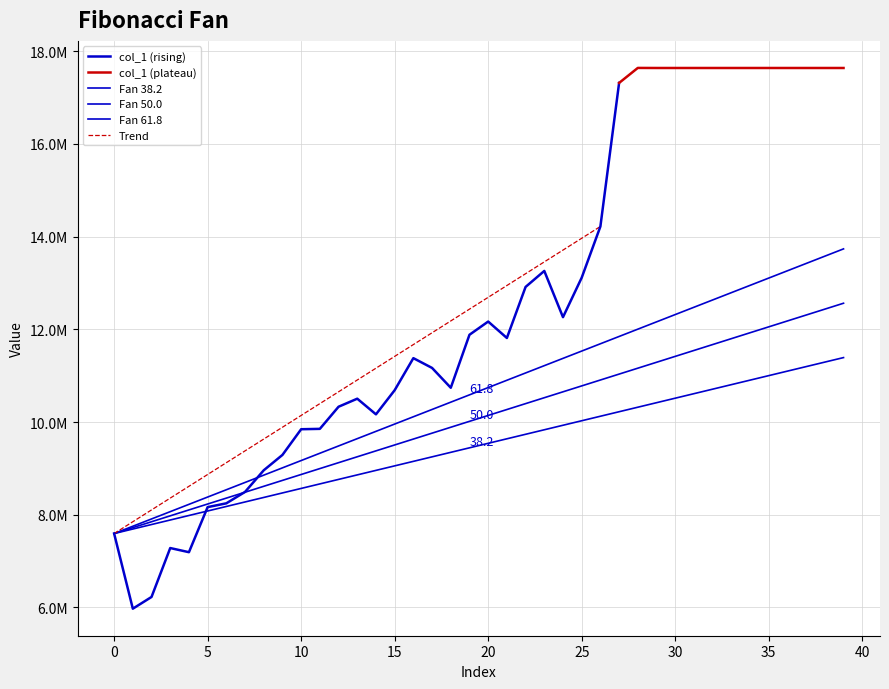

Rank the categories by value from highest to lowest.

28, 29, 30, 31, 32, 33, 34, 35, 36, 37, 38, 39, 27, 26, 23, 25, 22, 24, 20, 19, 21, 16, 17, 18, 15, 13, 12, 14, 11, 10, 9, 8, 7, 6, 5, 0, 3, 4, 2, 1